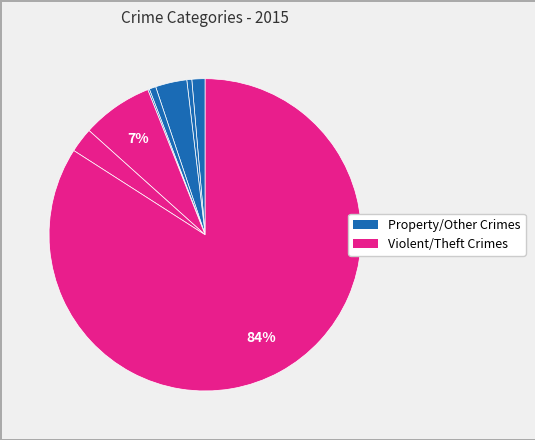

How many segments does this pie chart have?

8